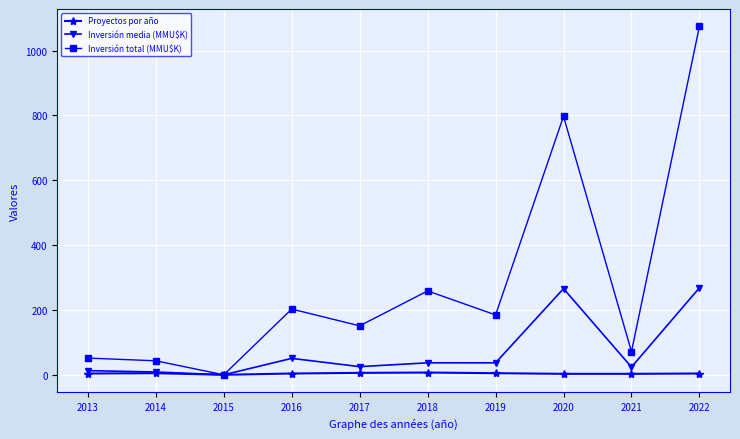

Which series has the largest range (max minus min)?

Inversión total (MMU$K)